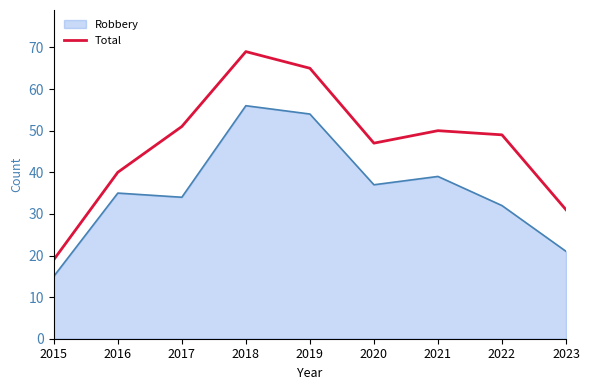

What is the spread (max minus min) of values at 2015?

4